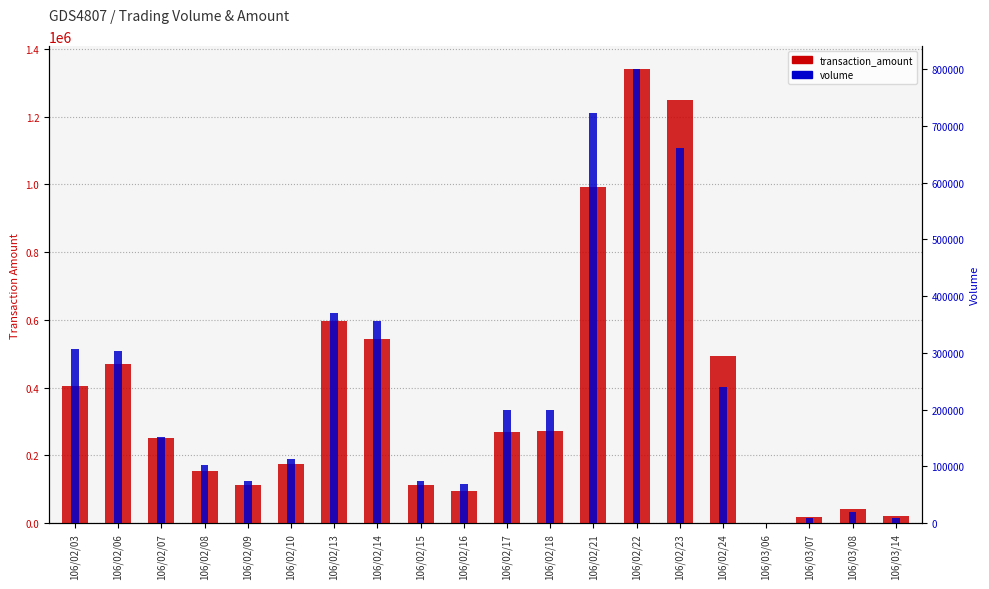

Reading left to right, what are all the values shown in this chart?

transaction_amount: 106/02/03=404210	106/02/06=468510	106/02/07=251140	106/02/08=154960	106/02/09=113760	106/02/10=175820	106/02/13=596830	106/02/14=543630	106/02/15=114100	106/02/16=95780	106/02/17=268000	106/02/18=272770	106/02/21=992680	106/02/22=1340380	106/02/23=1250220	106/02/24=493680	106/03/06=2060	106/03/07=17930	106/03/08=41550	106/03/14=20900
volume: 106/02/03=307000	106/02/06=304000	106/02/07=152000	106/02/08=102000	106/02/09=74000	106/02/10=113000	106/02/13=371000	106/02/14=356000	106/02/15=75000	106/02/16=69000	106/02/17=200000	106/02/18=200000	106/02/21=723000	106/02/22=800000	106/02/23=660000	106/02/24=240000	106/03/06=1000	106/03/07=9000	106/03/08=20000	106/03/14=10000